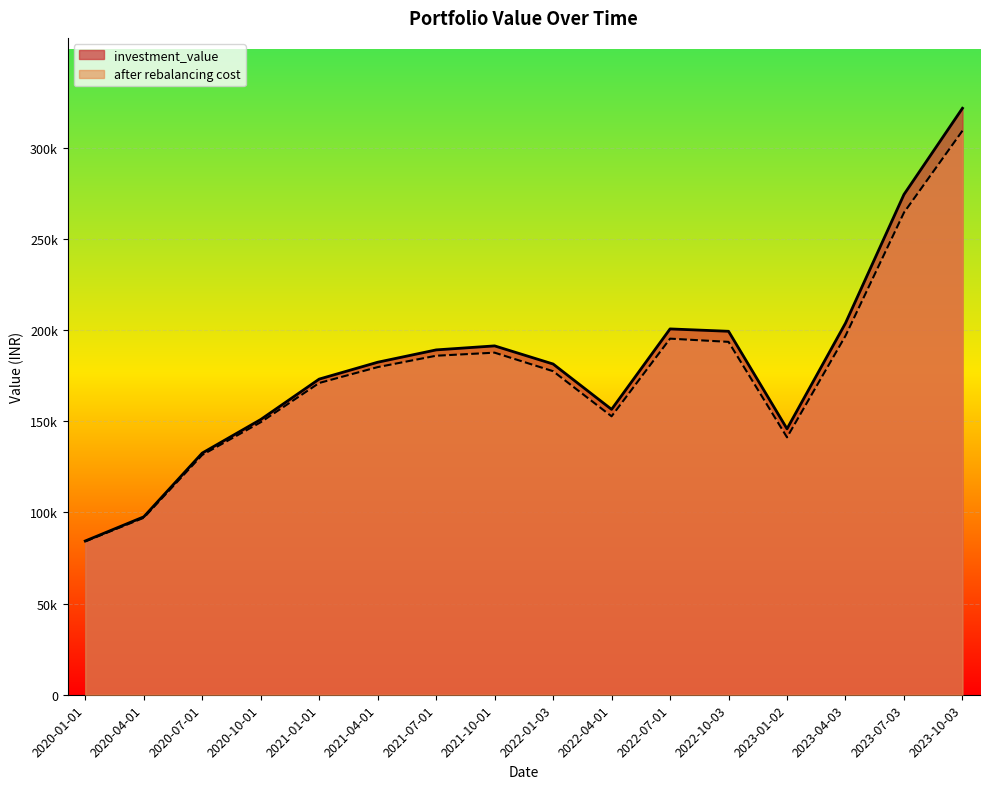

Where does the after rebalancing cost series first go above 179756?

2021-04-01